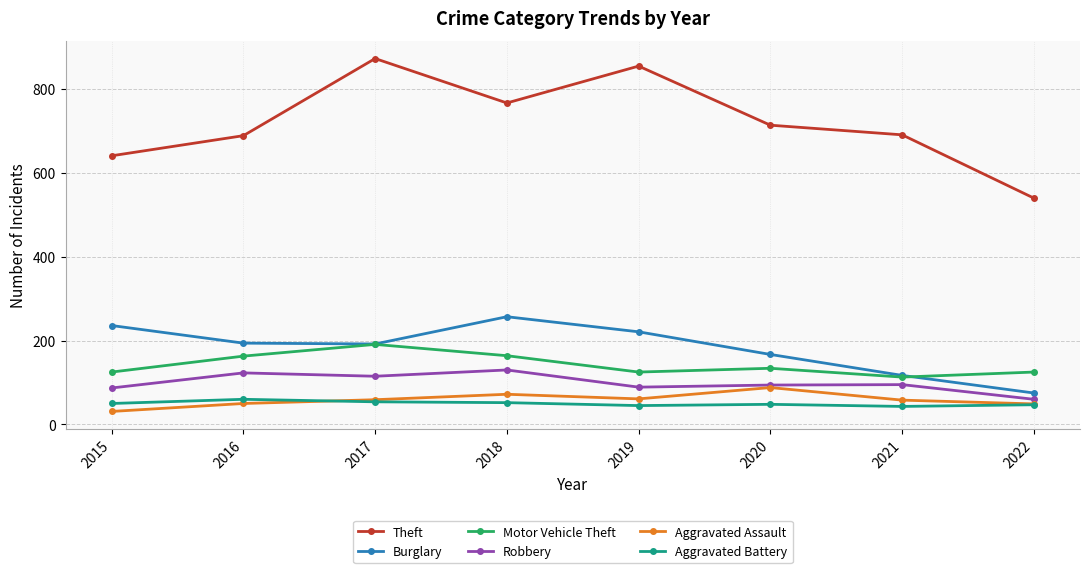

Where does the Theft series first go above 714?

2017